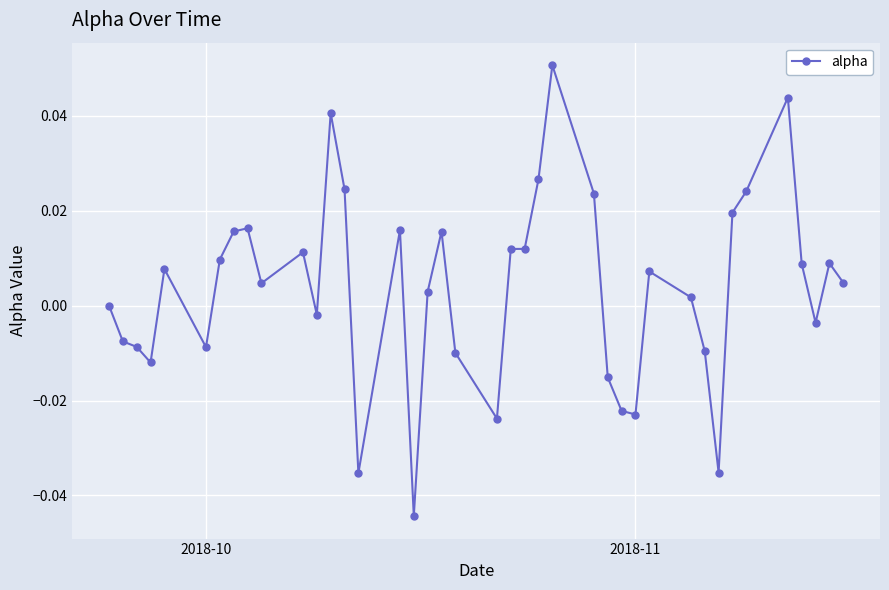

True or false: there are more than 2 points higher than both neighbors.

True